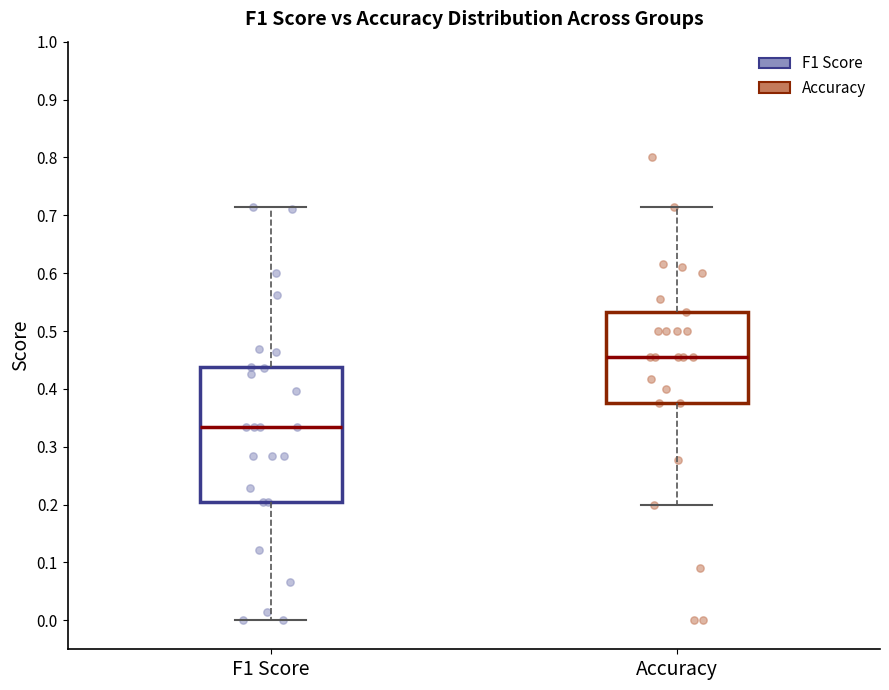

Reading left to right, read every box against the y-axis: the position of its median line, the range the box covers, and the ends of its whiskers. The values are not printed on the chart, so give them approximately, as read against the axis.

F1 Score: median 0.33, box 0.20 to 0.44, whiskers 0.00 to 0.71
Accuracy: median 0.45, box 0.38 to 0.53, whiskers 0.20 to 0.71